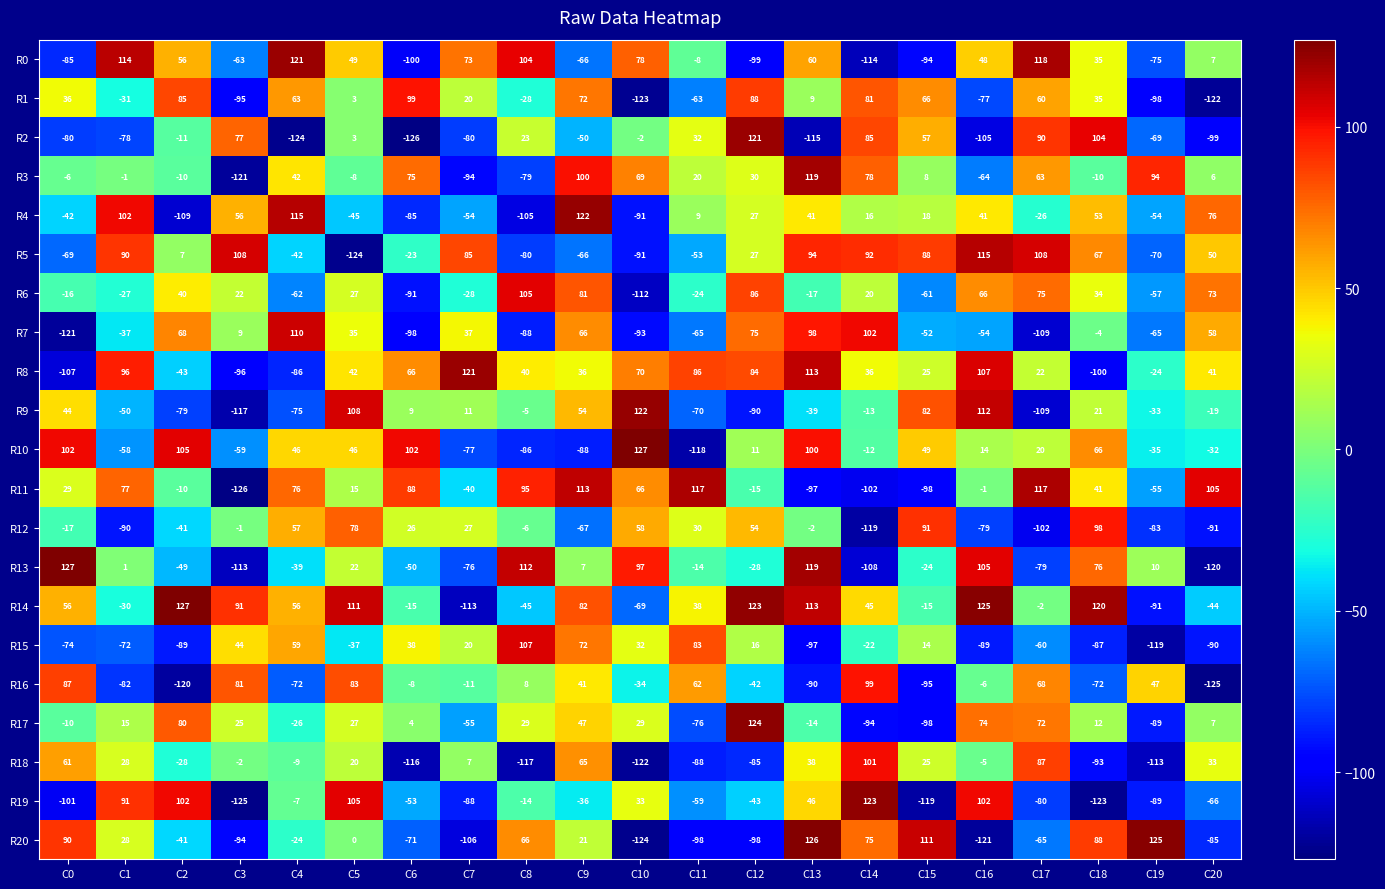

What is the total value across all series at C14?

369